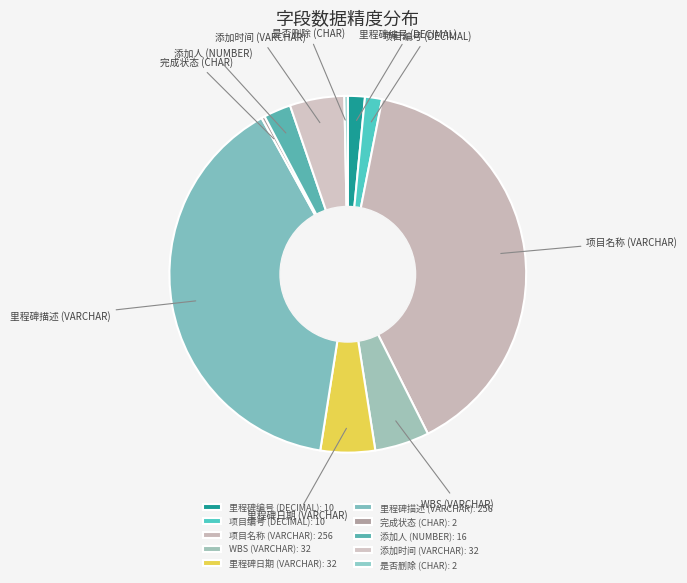

Does 完成状态 (CHAR) account for over 50% of the chart?

No